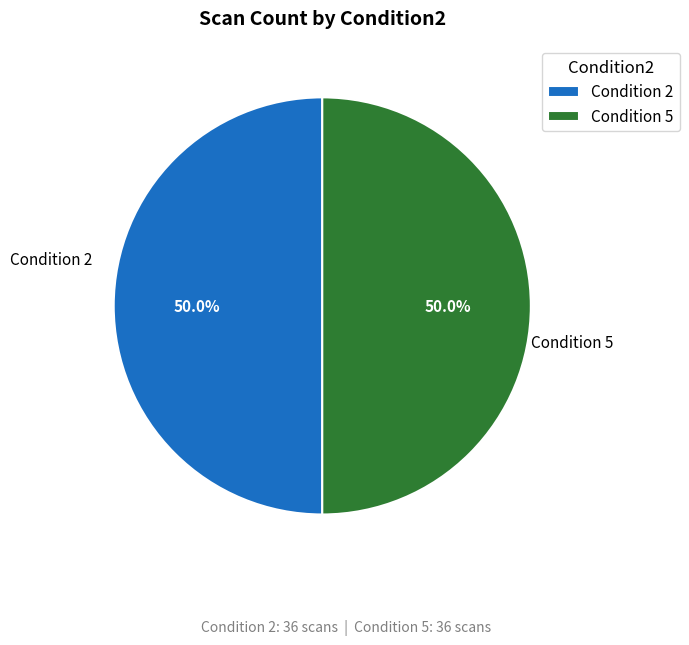

What is the ratio of the value at Condition 2 to the value at Condition 5?

1.0